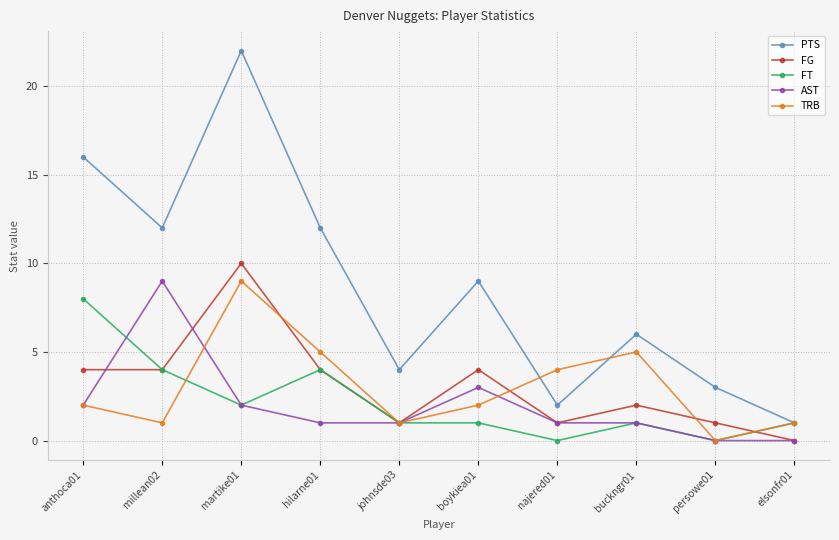

Is the value of PTS at persowe01 greater than the value of FG at najered01?

Yes